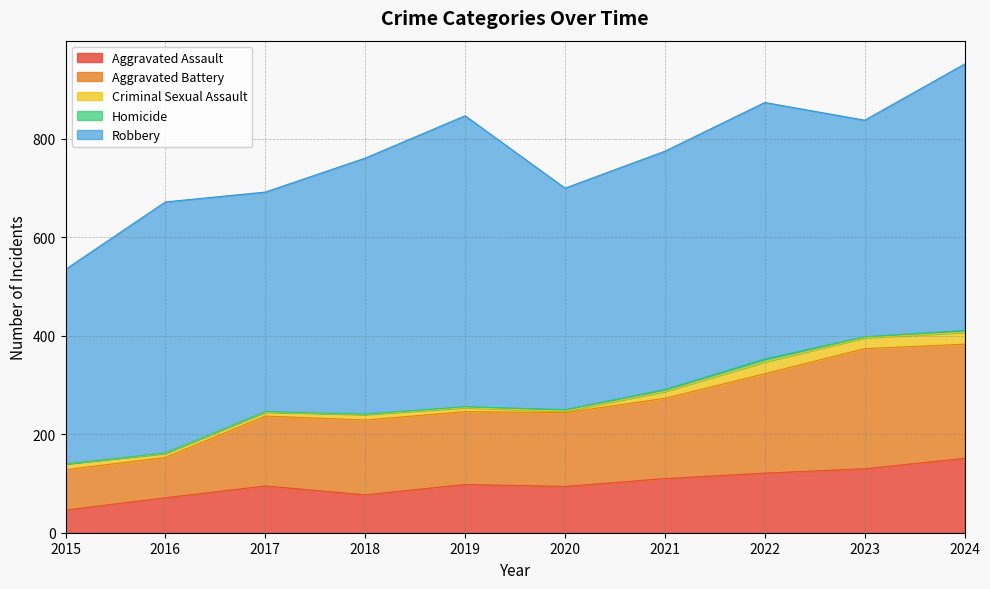

True or false: Homicide and Aggravated Assault intersect in this chart.

False